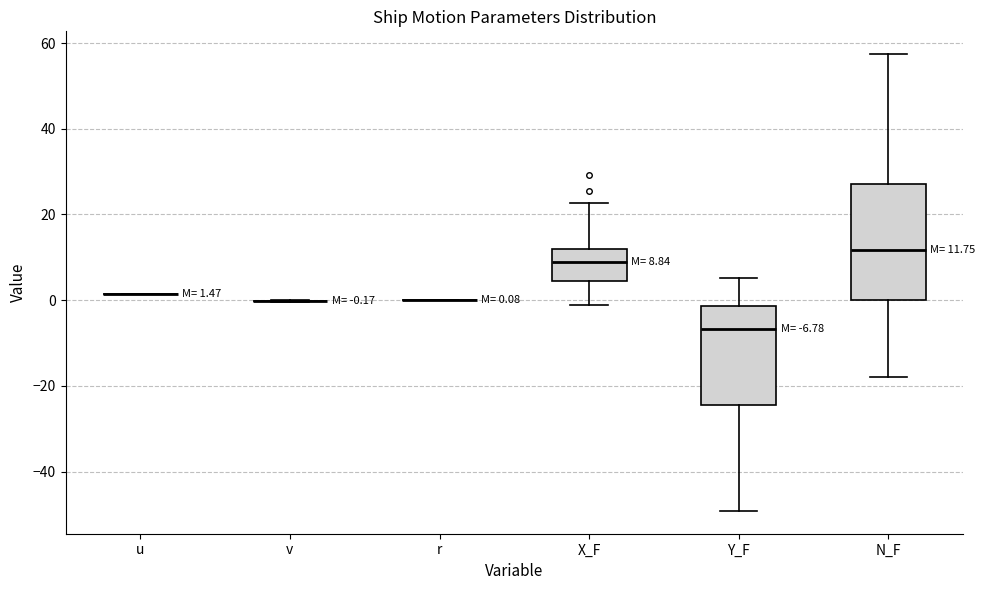

Which box is the tallest, from its lower edge to its upper edge?

N_F